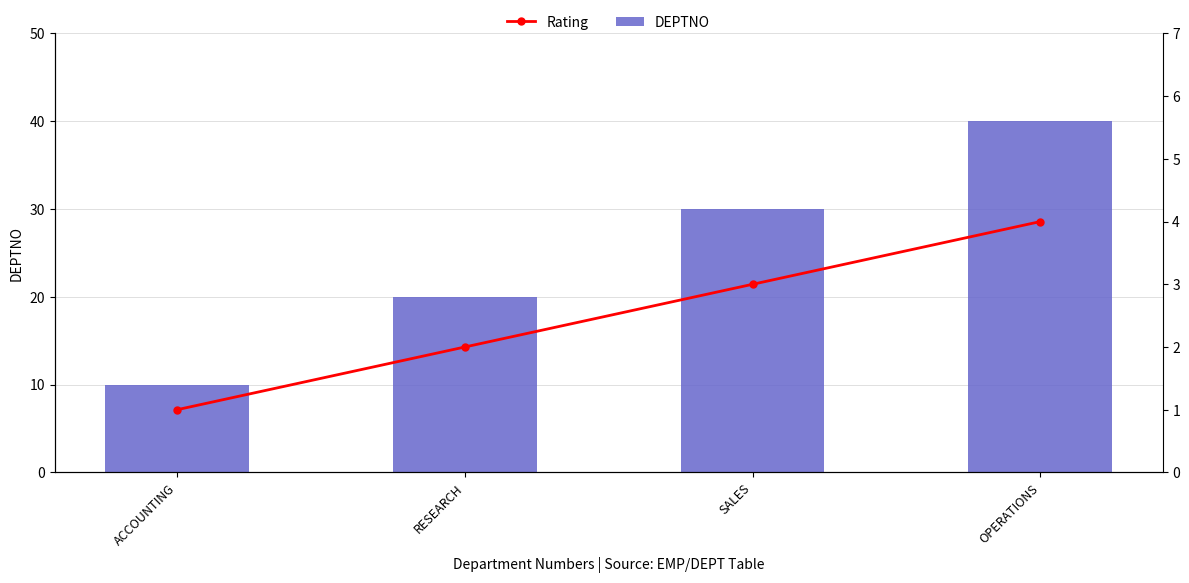

What is the difference between the DEPTNO values at RESEARCH and OPERATIONS?

20